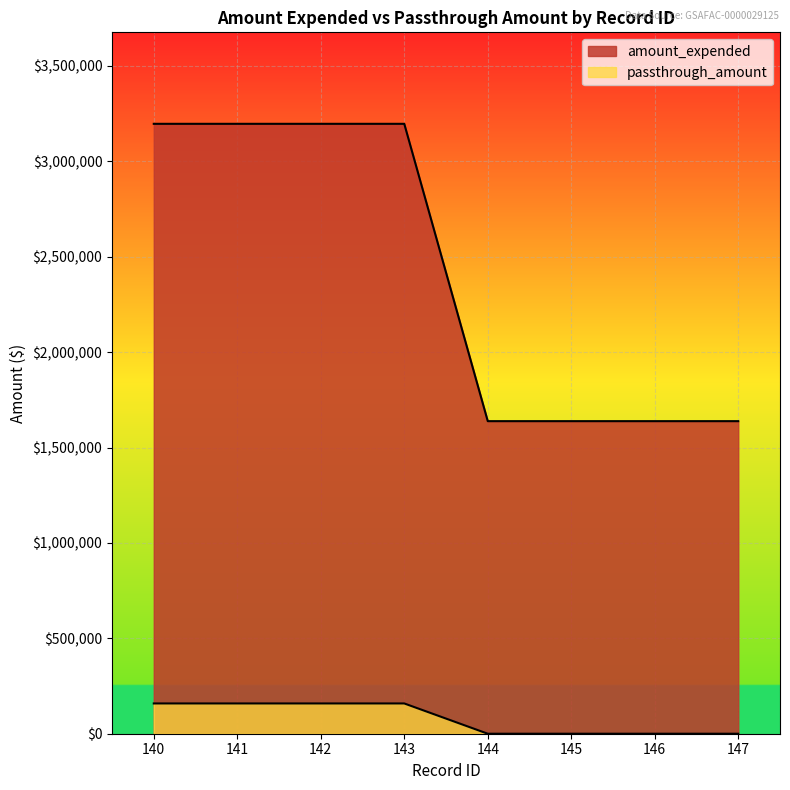

True or false: passthrough_amount and amount_expended intersect in this chart.

False